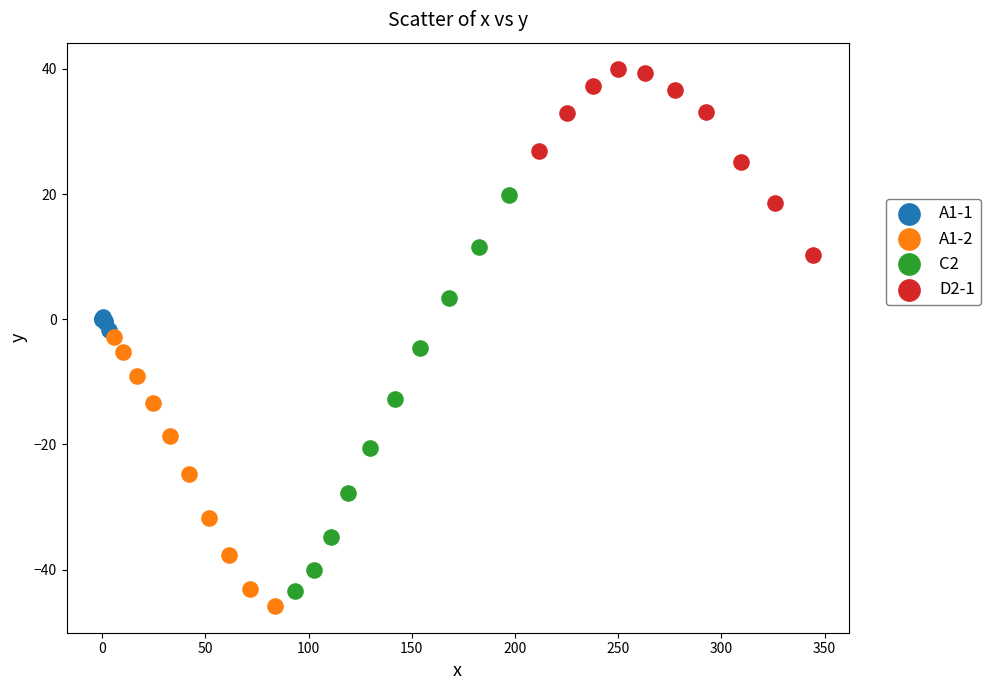

What are all the series names shown in the legend?

A1-1, A1-2, C2, D2-1